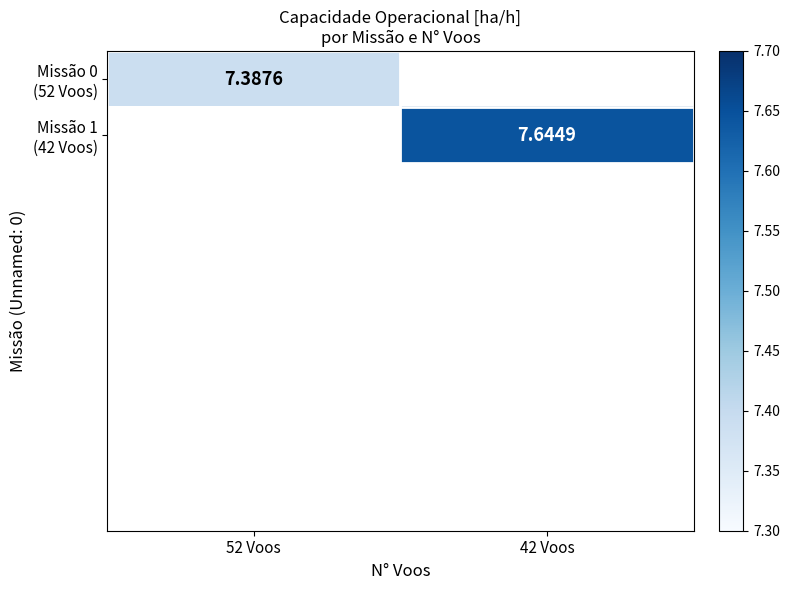

True or false: Missão 1 (42 Voos) has a value of 10.8 at 42 Voos.

False